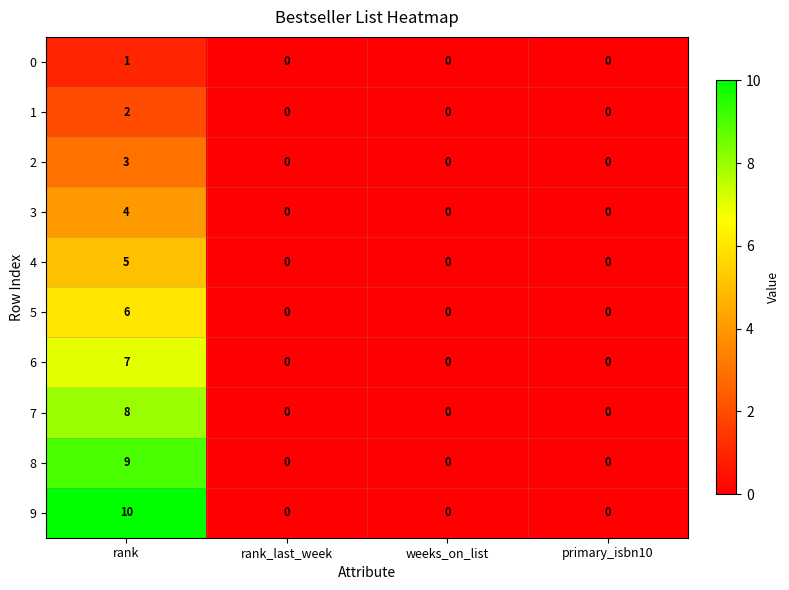

Between rank and weeks_on_list, which series saw the biggest shift?

9